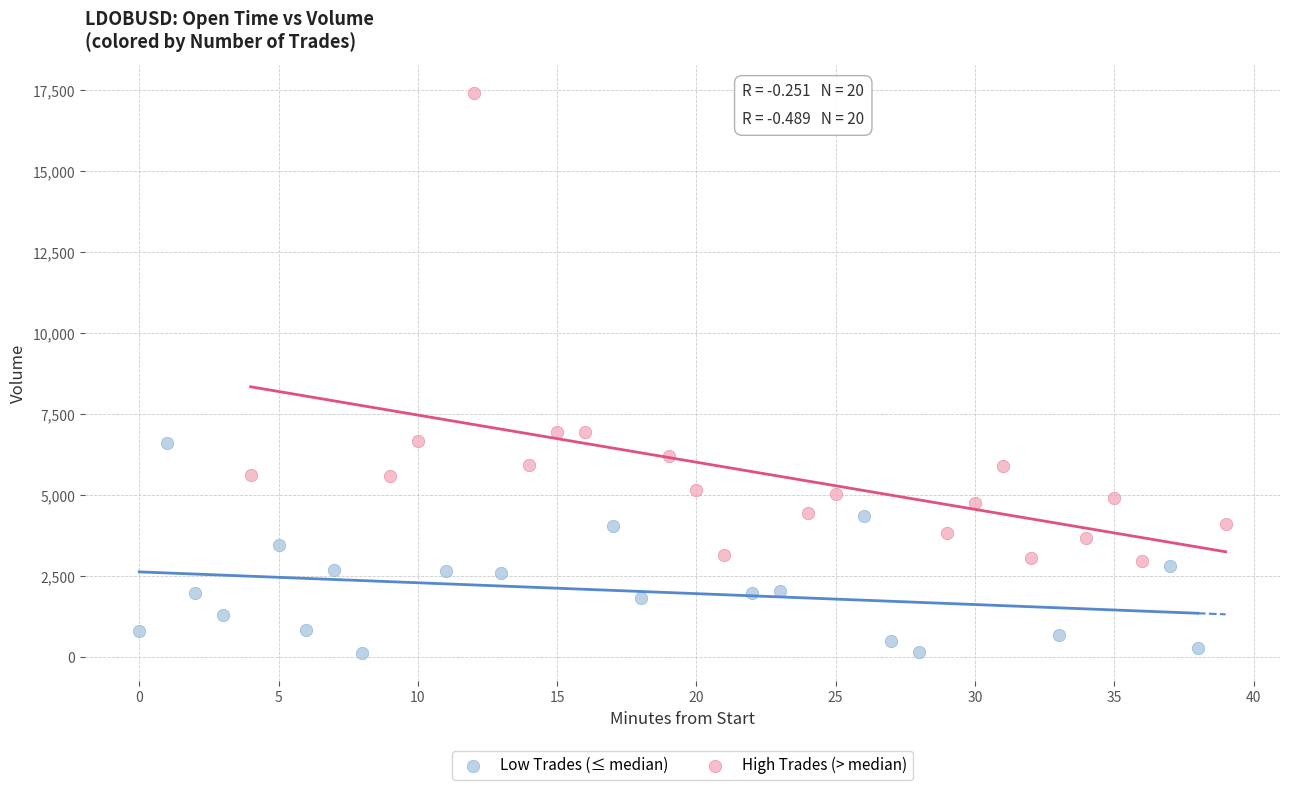

Which series contains the lowest Y value?

Low Trades (≤ median)